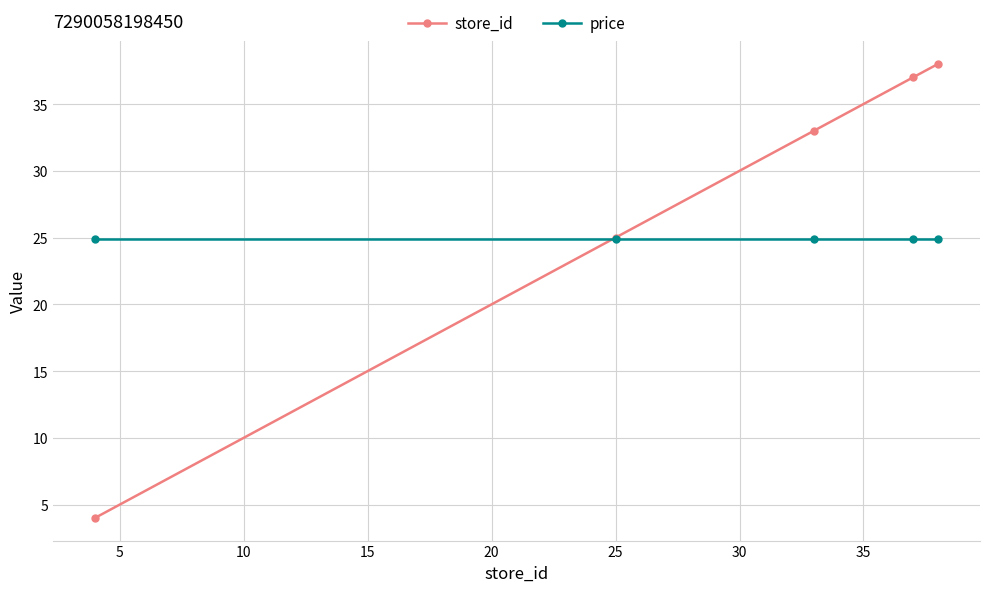

Which series has the widest spread of values?

store_id